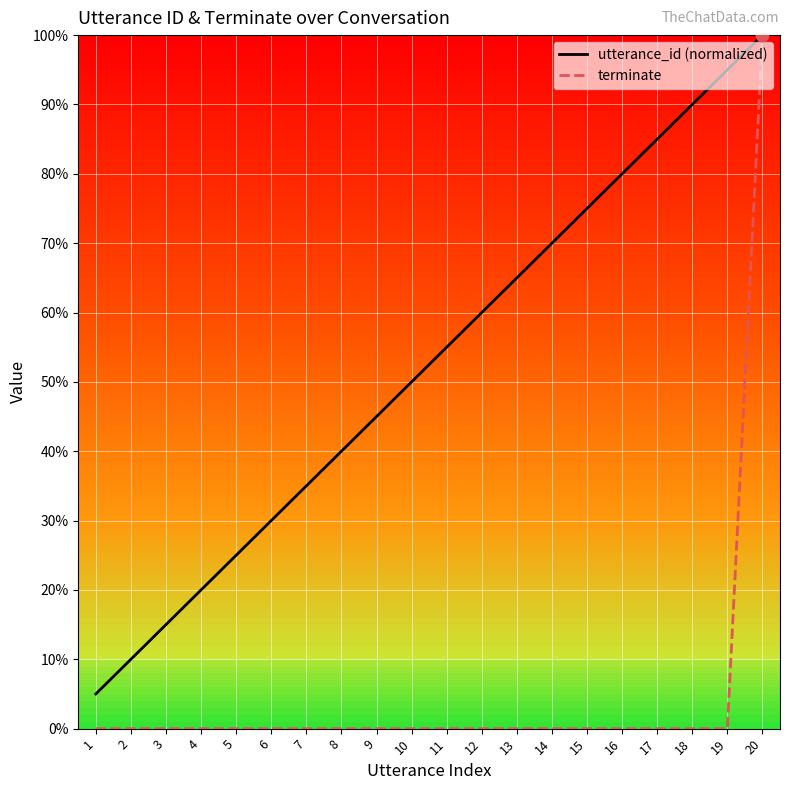

Which series has the largest total across all categories?

utterance_id (normalized)